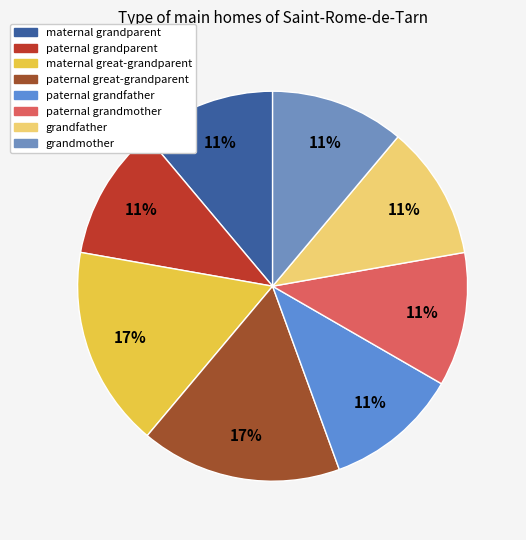

Is there a majority slice in this chart?

No